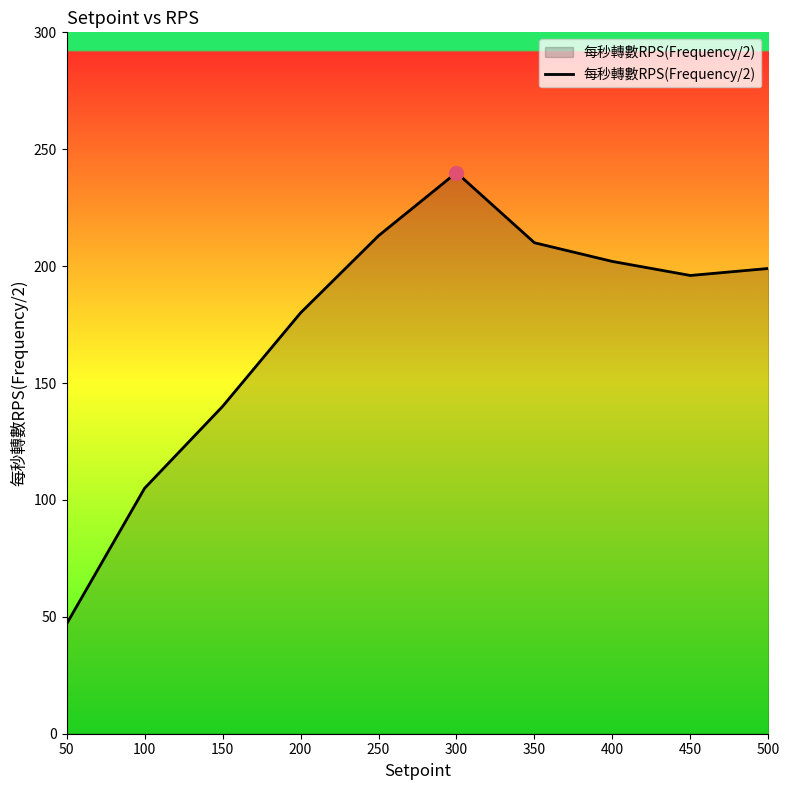

The chart shows a value of 199 at 500. True or false?

True